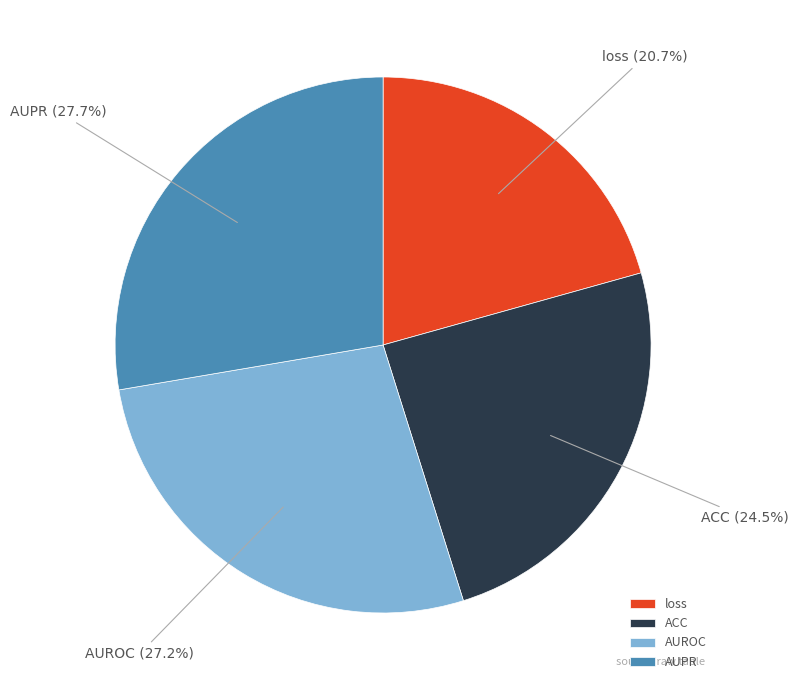

Does AUROC account for over 50% of the chart?

No